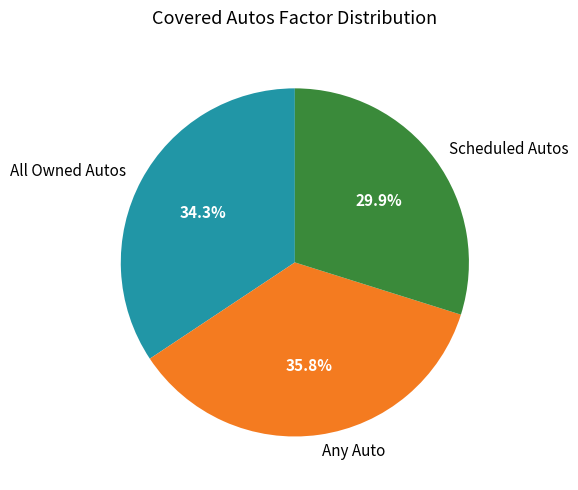

Is it true that Scheduled Autos is 18% of the pie?

False